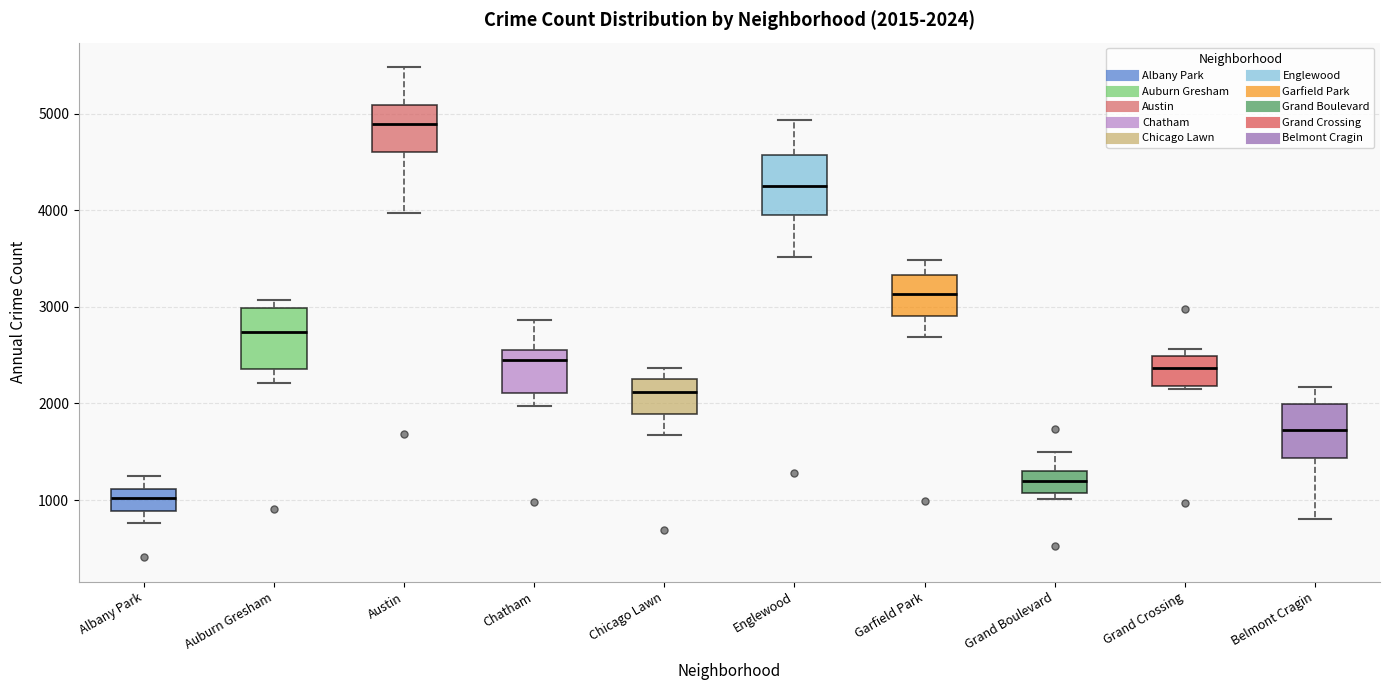

Which box's median line is the highest?

Austin